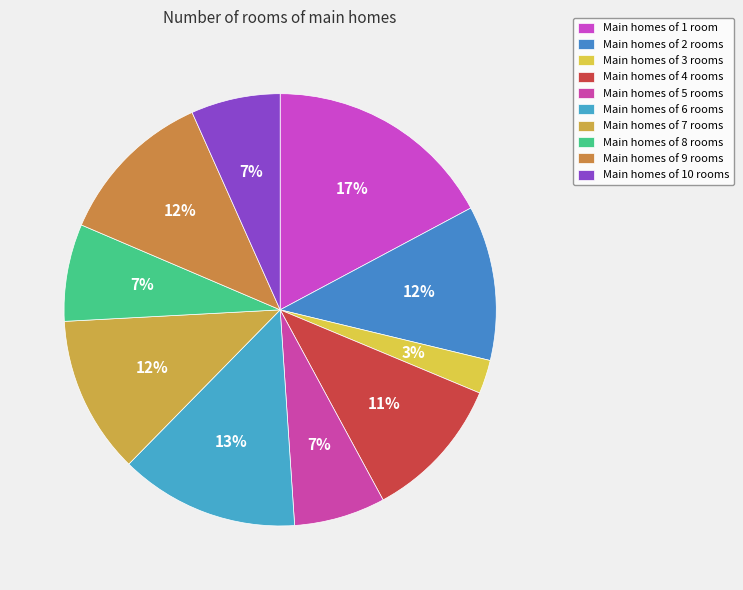

Which category has the smallest portion of the pie?

3